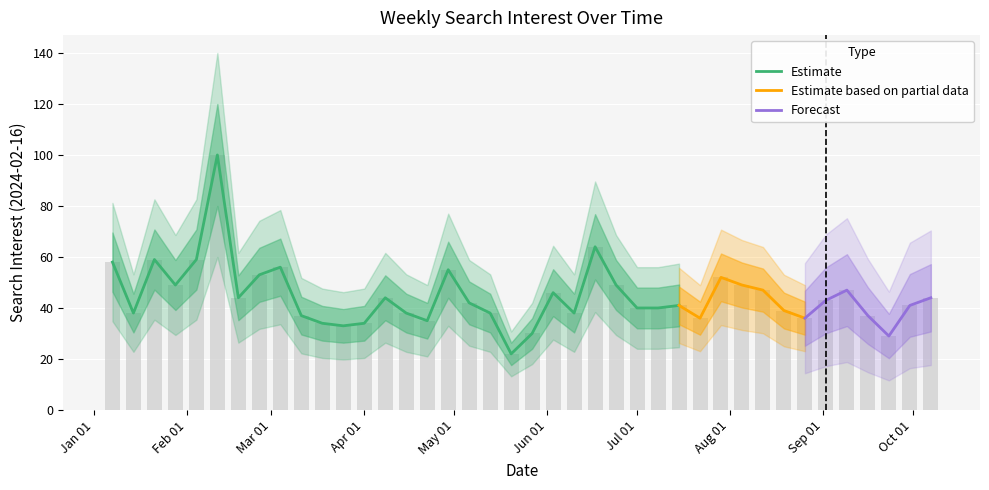

What is the value of the 7th bar from the left?

44